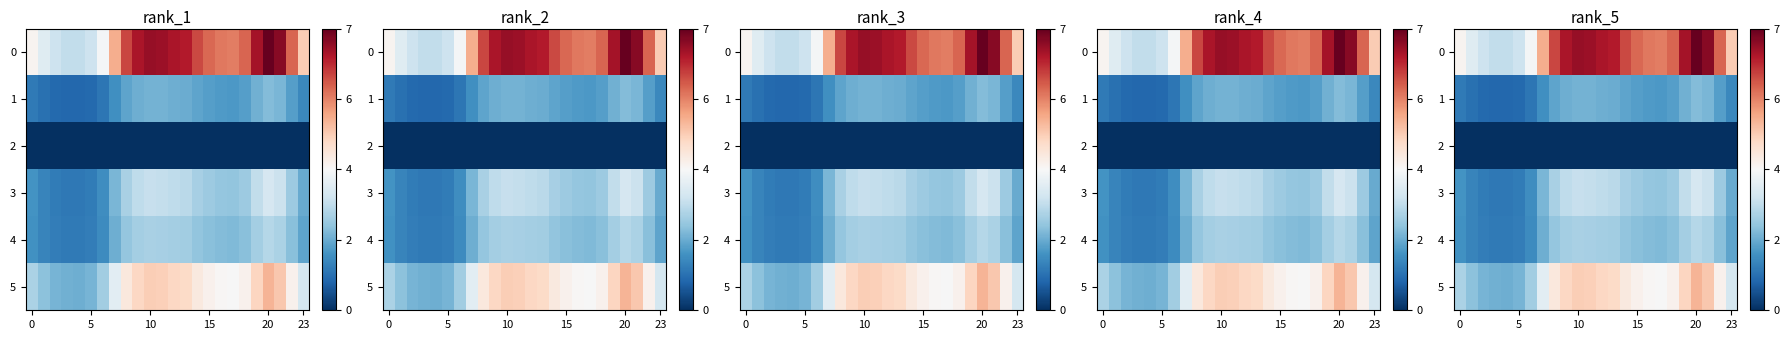

List the series in order of their peak value, lowest first.

2, 1, 4, 3, 5, 0